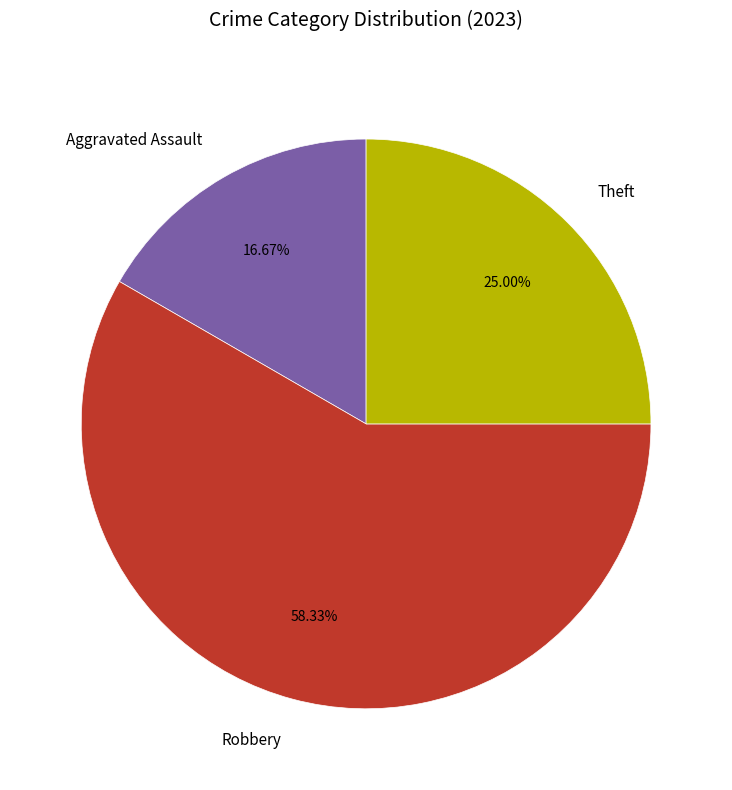

What is the largest slice in the pie chart?

Robbery